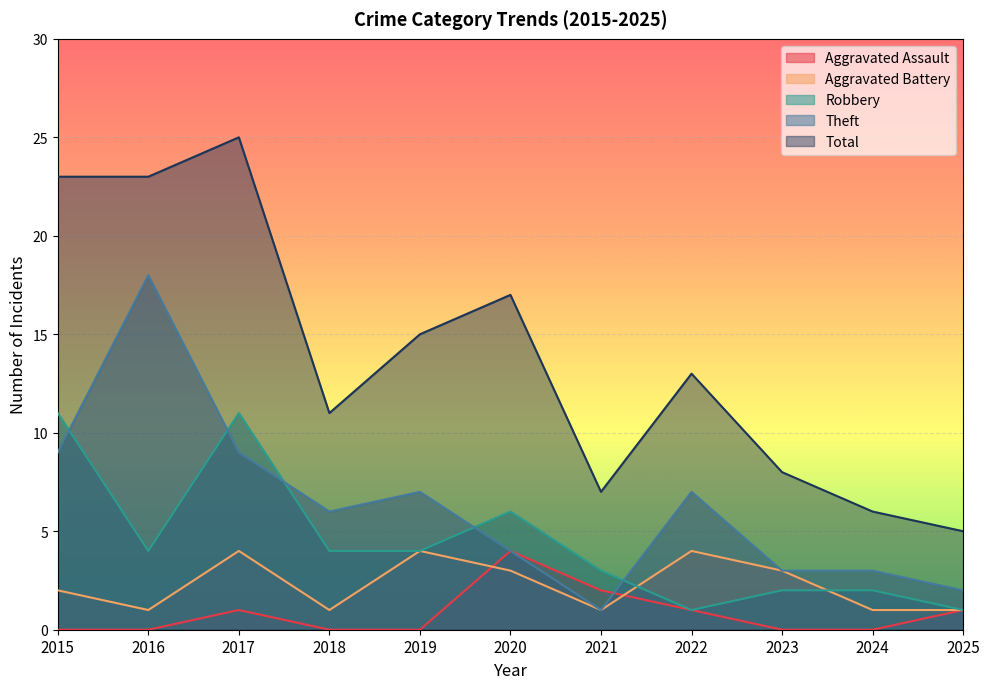

How many values in the Robbery series exceed 4?

3